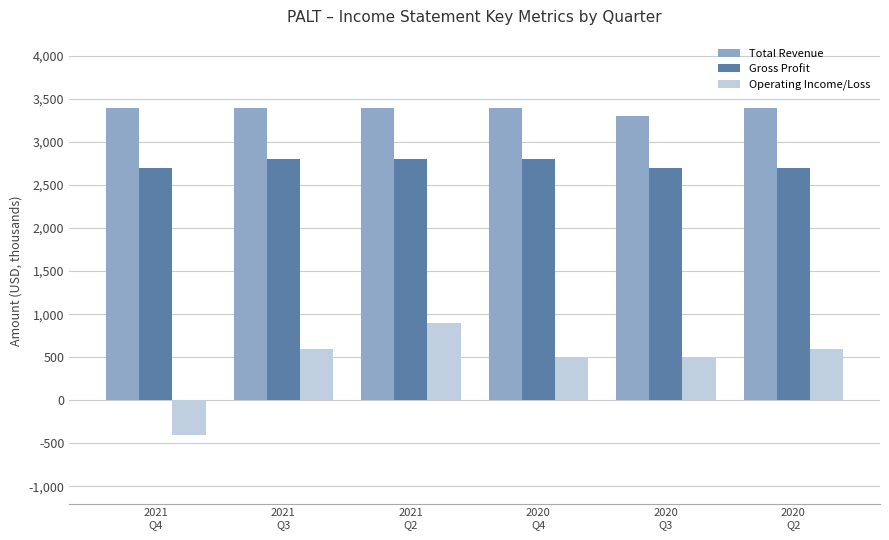

What is the label of the 5th bar from the left?

2020
Q3